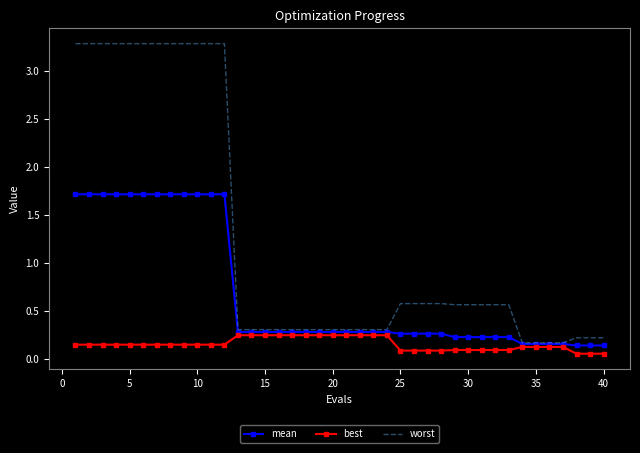

What is the highest value of the worst series?

3.3